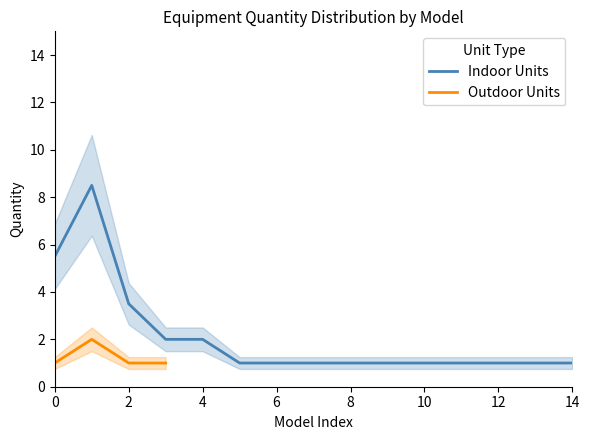

True or false: Outdoor Units has a value of 1 at 0.

True